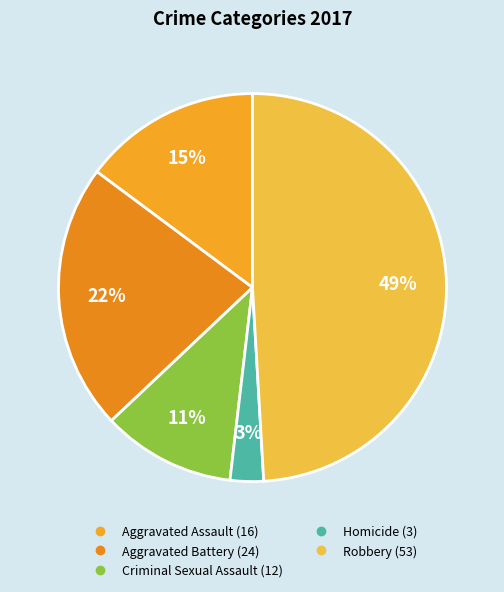

How many segments does this pie chart have?

5